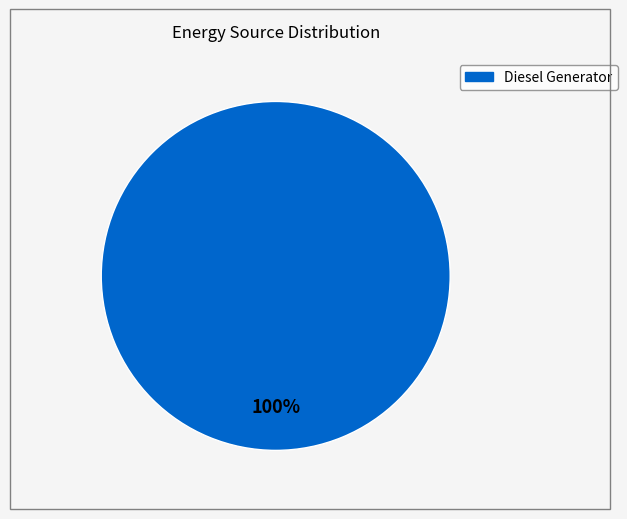

Is there a majority slice in this chart?

Yes